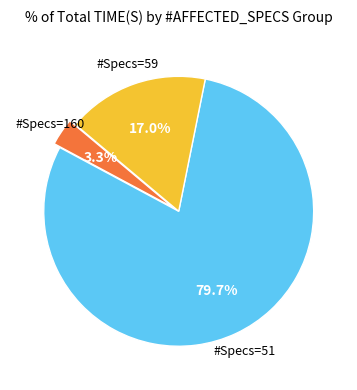

To the nearest percent, what is the average slice percentage?

33%